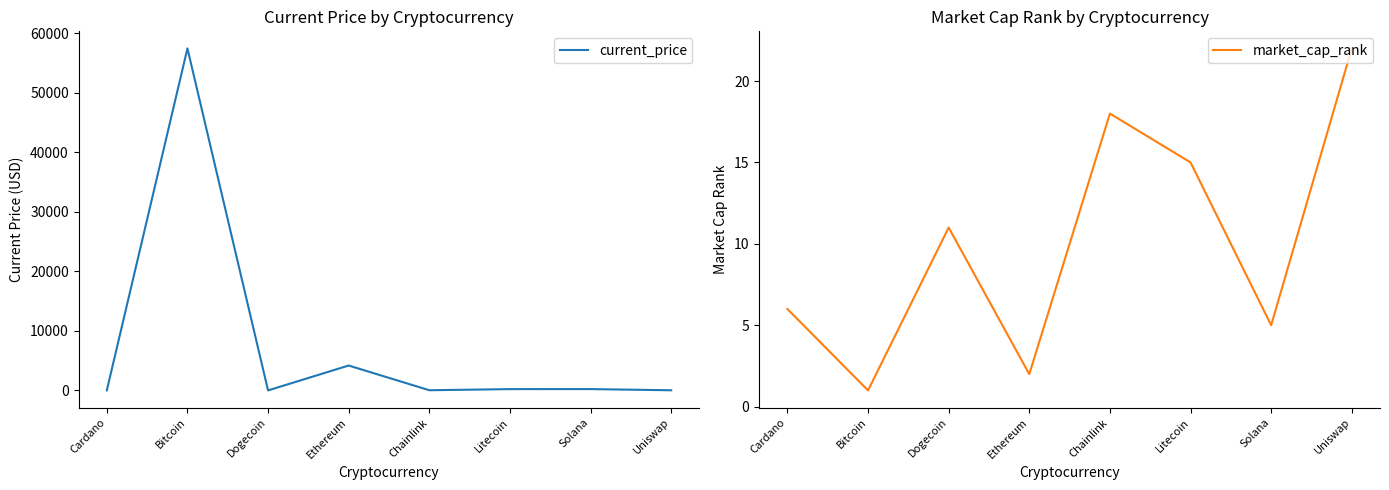

How many lines are shown in the chart?

2